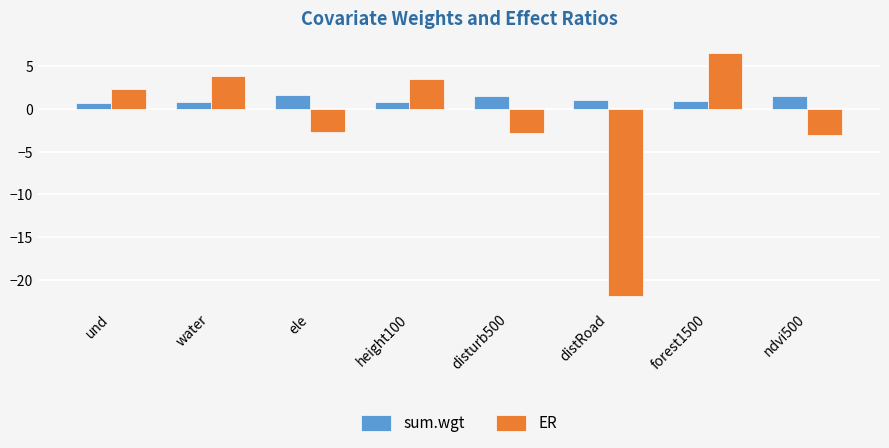

How many negative values does the ER series have?

4